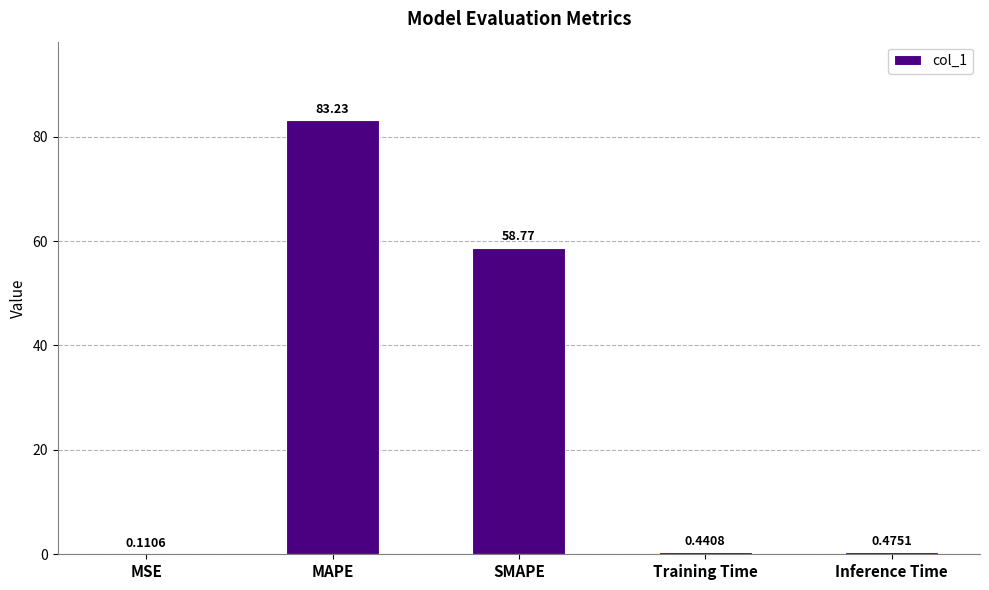

True or false: the data shows 128.0 at MAPE.

False